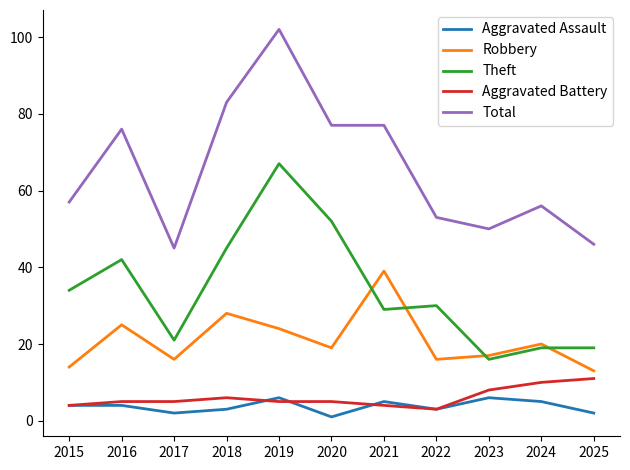

The value of Robbery at 2023 is 17. True or false?

True